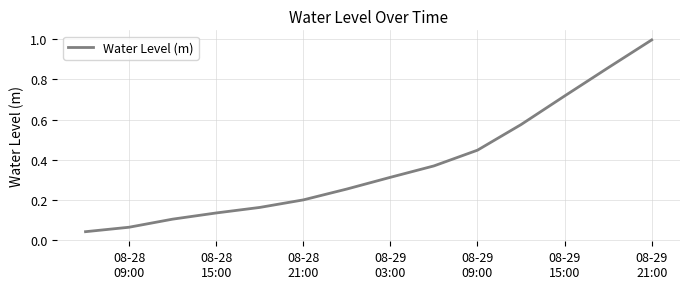

What is the maximum value shown in the chart?

1.0